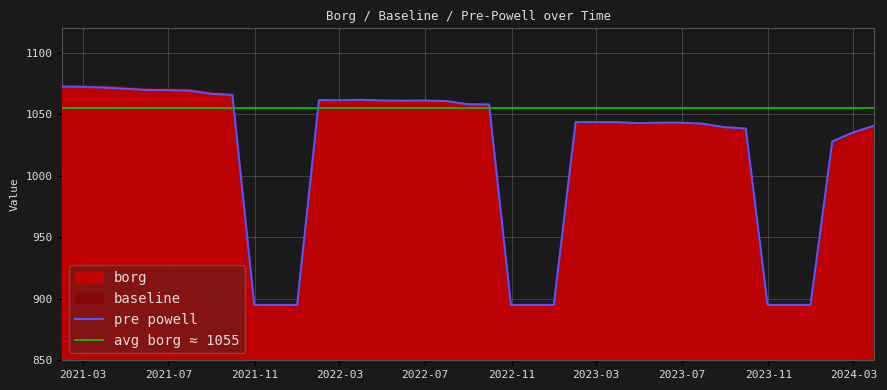

List the labels in order of baseline value, largest first.

2021-02-28, 2021-03-31, 2021-04-30, 2021-01-31, 2021-05-31, 2021-06-30, 2021-07-31, 2021-08-31, 2021-09-30, 2022-03-31, 2022-02-28, 2022-04-30, 2022-06-30, 2022-05-31, 2022-07-31, 2022-01-31, 2022-08-31, 2022-09-30, 2023-03-31, 2023-02-28, 2023-06-30, 2023-05-31, 2023-04-30, 2023-07-31, 2023-01-31, 2023-08-31, 2023-09-30, 2024-03-31, 2024-02-29, 2024-01-31, 2021-10-31, 2021-11-30, 2021-12-31, 2022-10-31, 2022-11-30, 2022-12-31, 2023-10-31, 2023-11-30, 2023-12-31